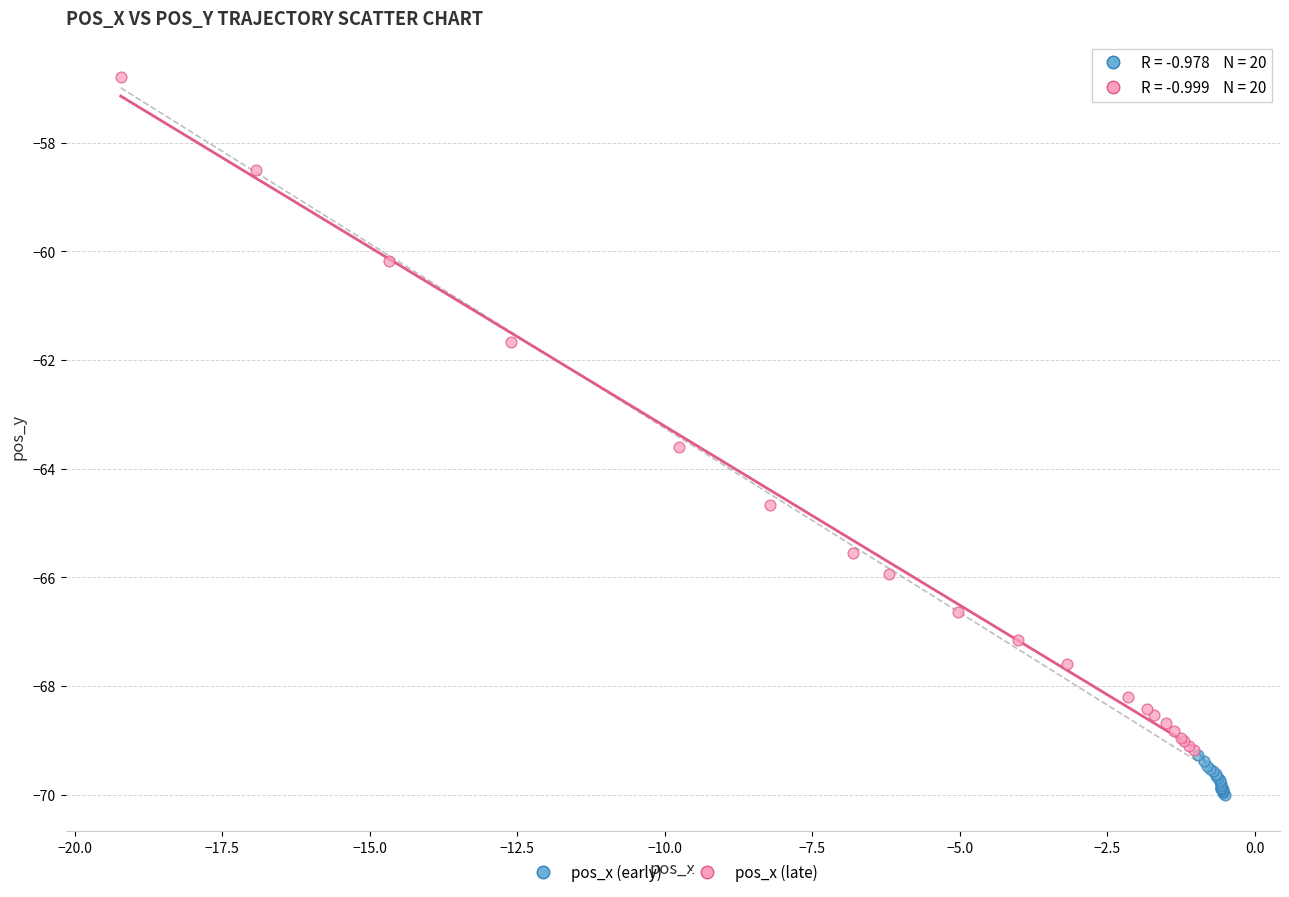

Which series contains the highest Y value?

pos_x (late)